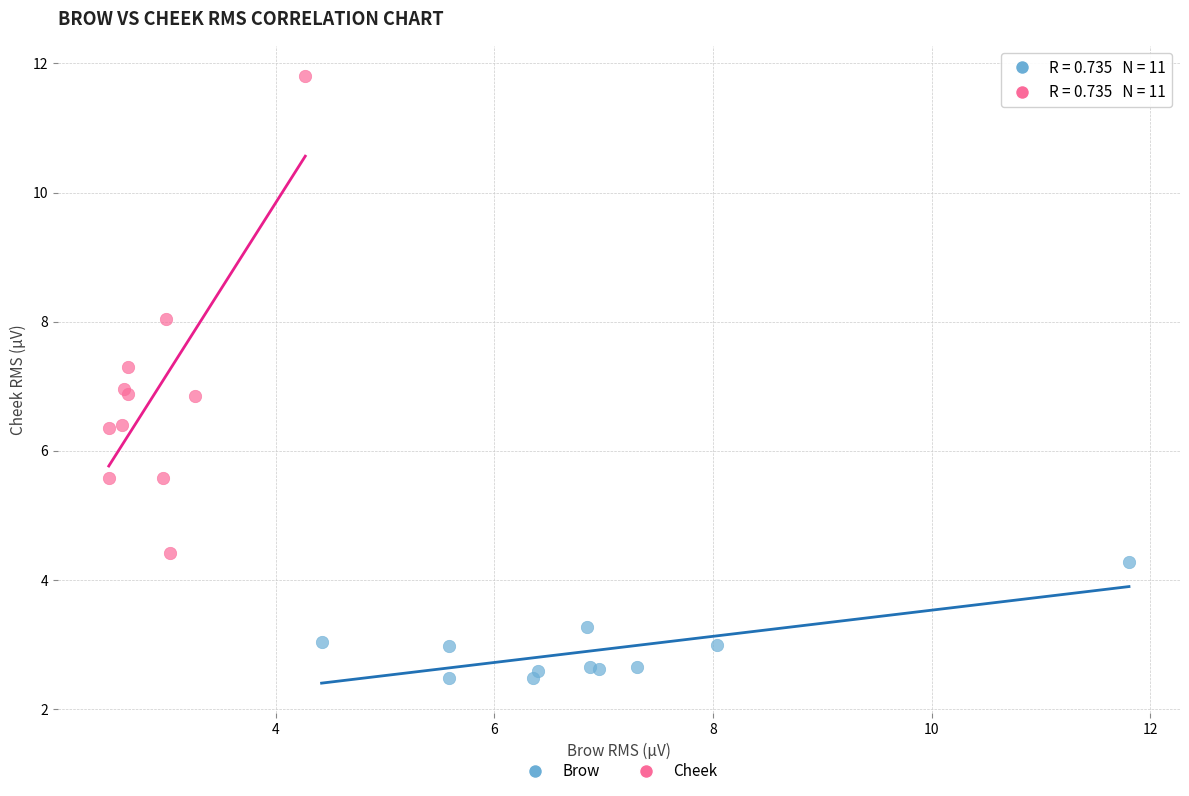

Which series has the largest Y range (max minus min)?

Cheek